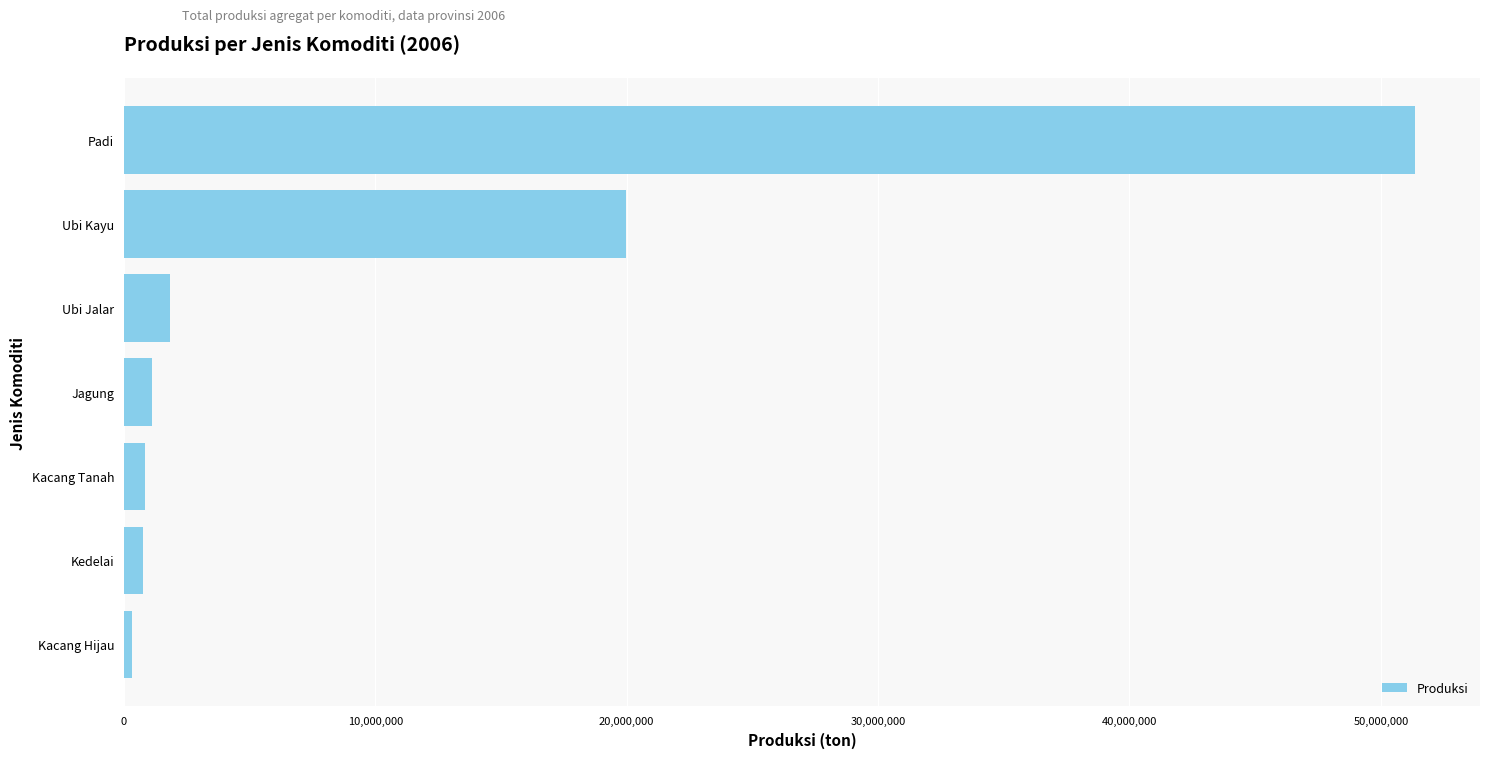

How many bars are there in total?

7